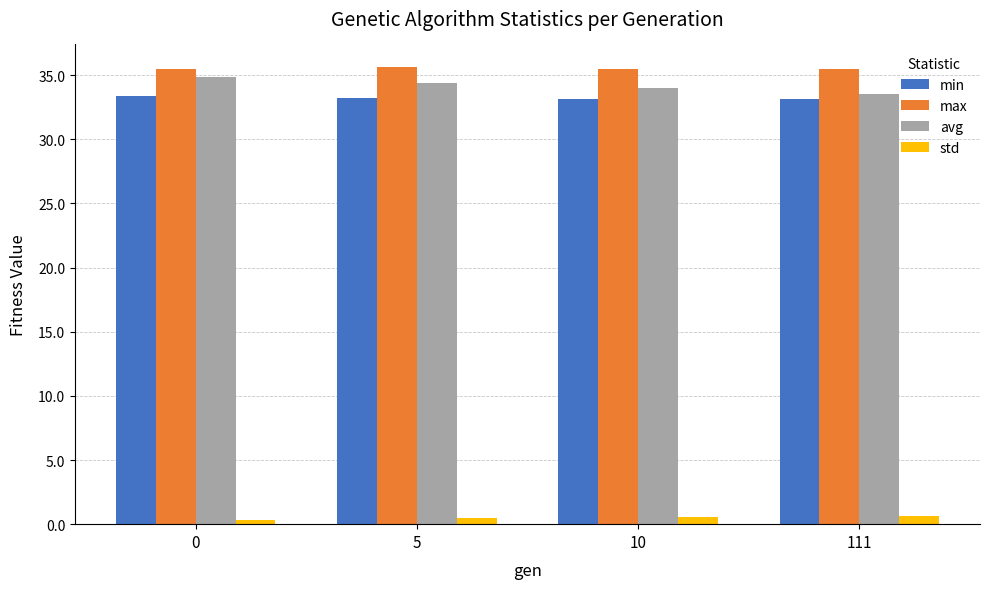

Rank the categories by avg value from lowest to highest.

111, 10, 5, 0